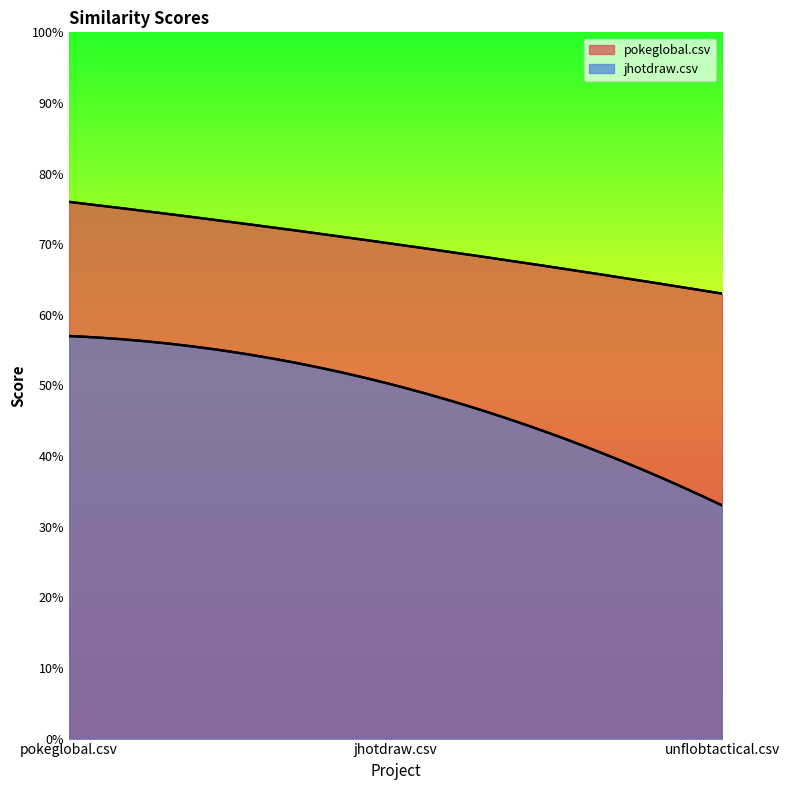

How many lines are shown in the chart?

2